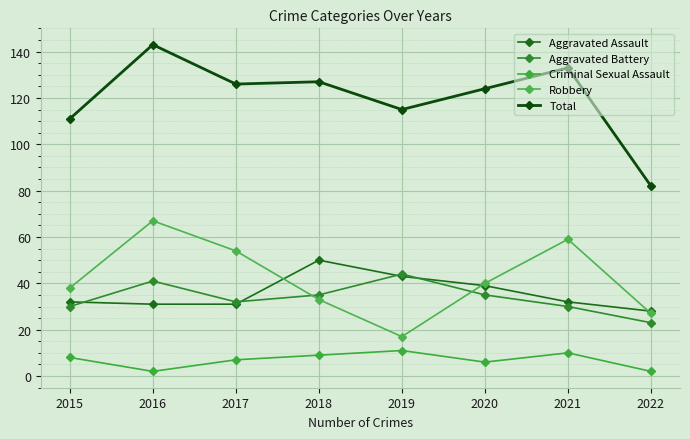

True or false: Aggravated Battery has more than 0 points higher than both neighbors.

True